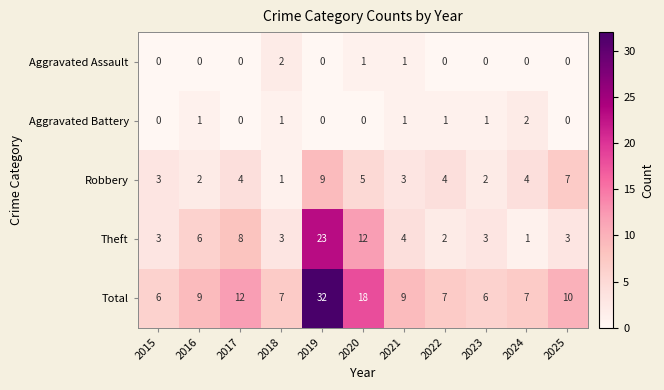

True or false: Total has a value of 10 at 2025.

True